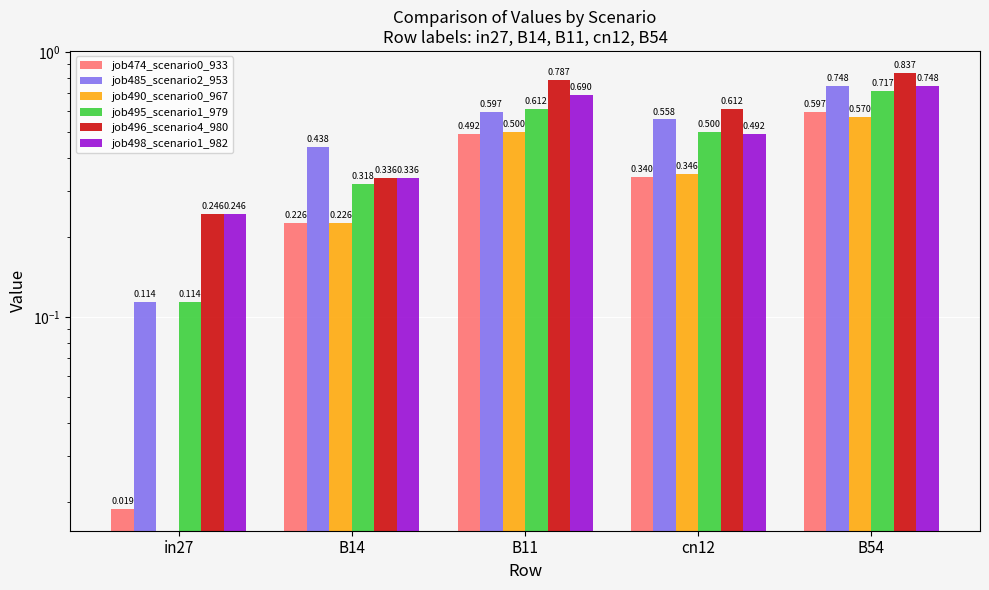

Rank the categories by job496_scenario4_980 value from highest to lowest.

B54, B11, cn12, B14, in27